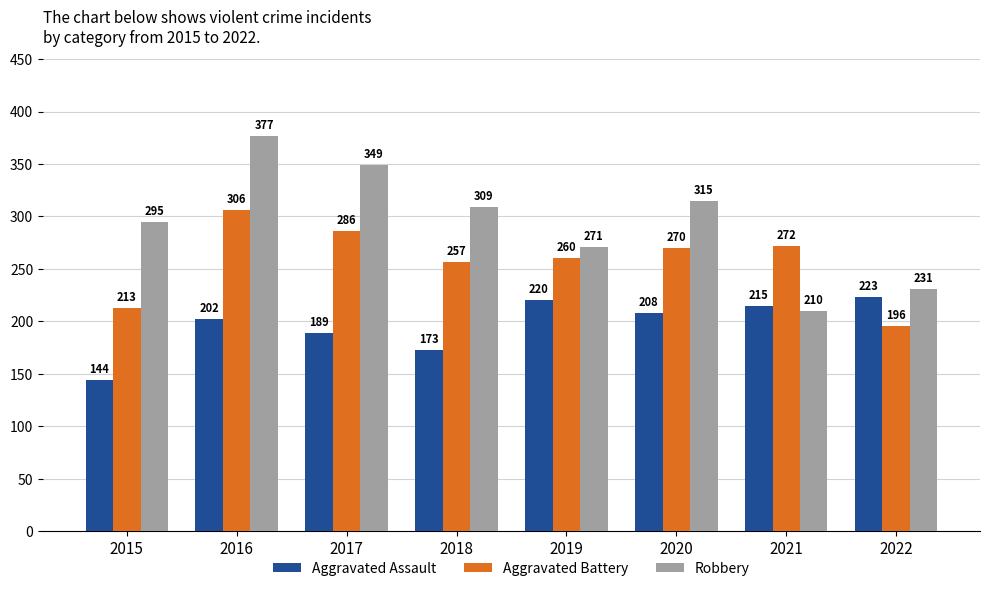

What is the sum of all Robbery values?

2357